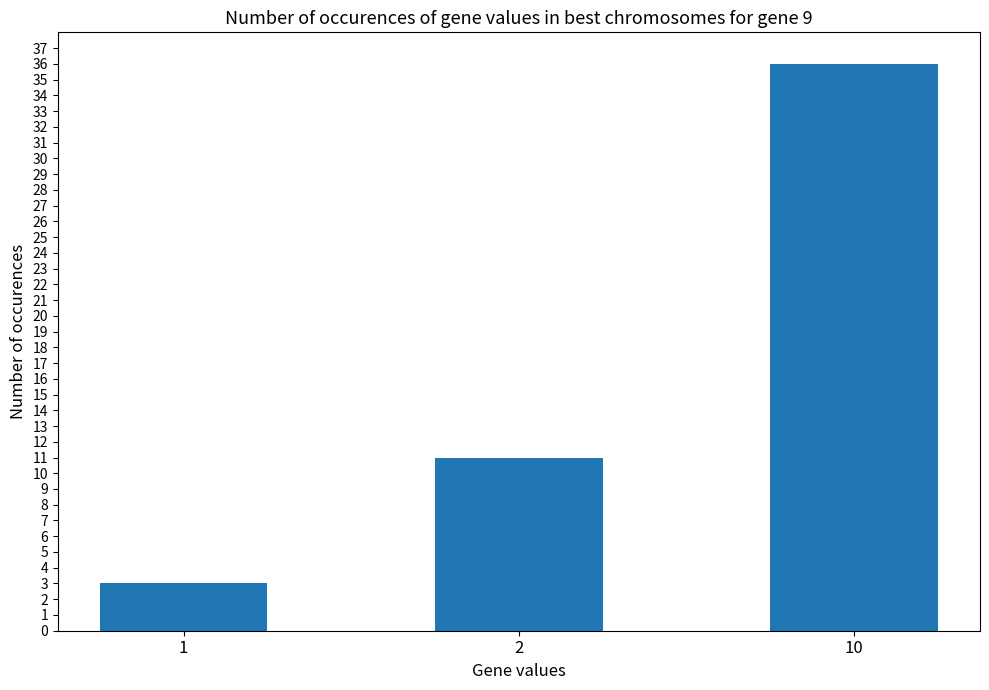

Count the values in the range 3 to 36.

3